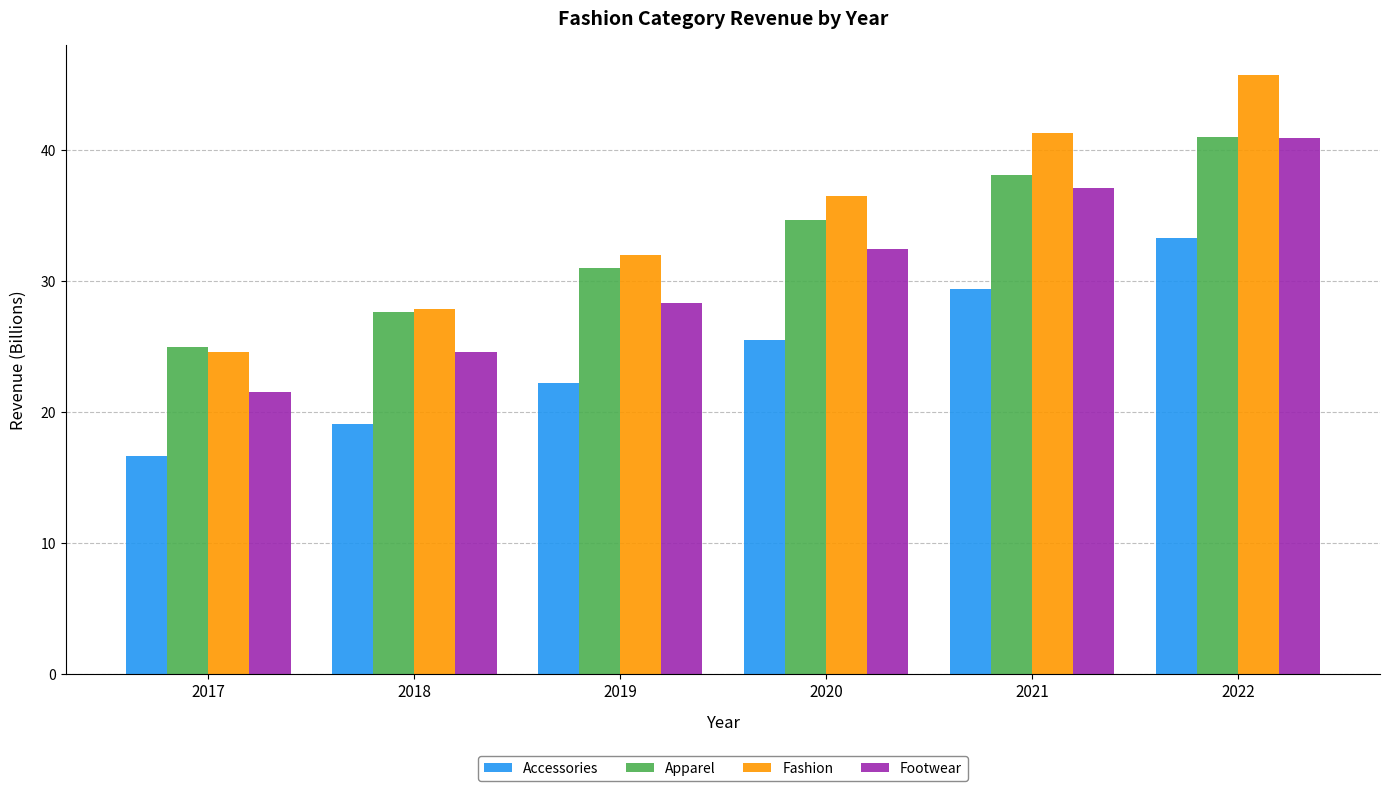

The Apparel series shows 41.0 at 2022. True or false?

True